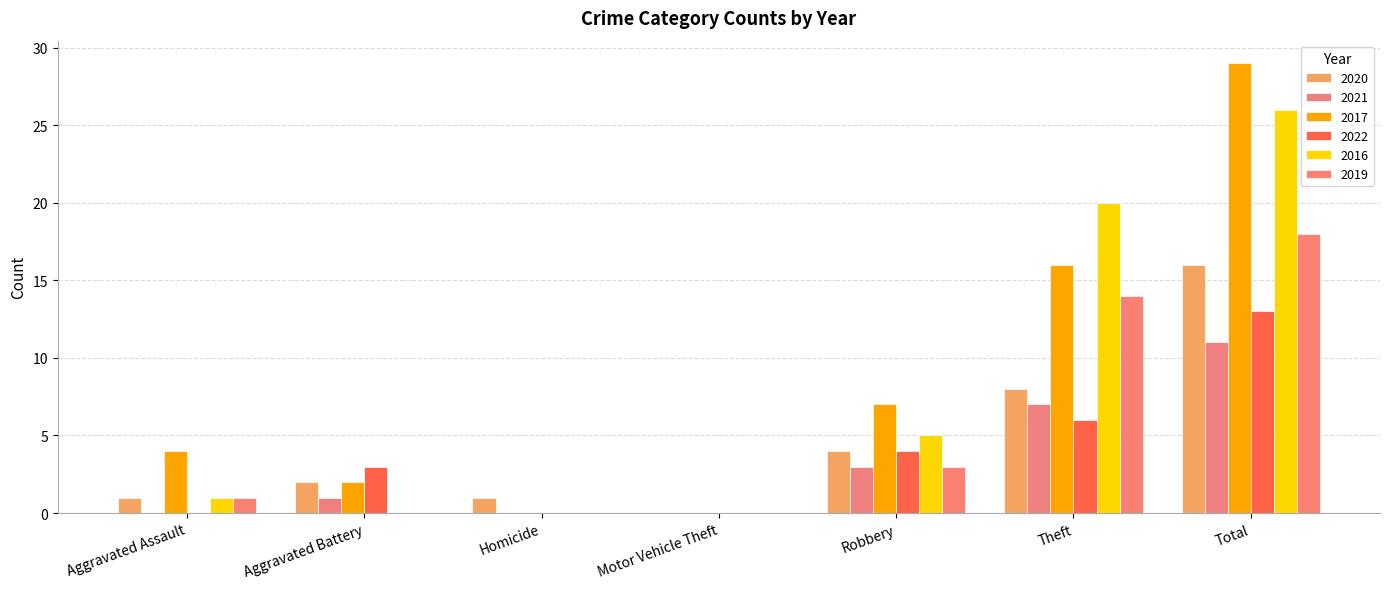

The value of 2019 at Aggravated Assault is 0. True or false?

False